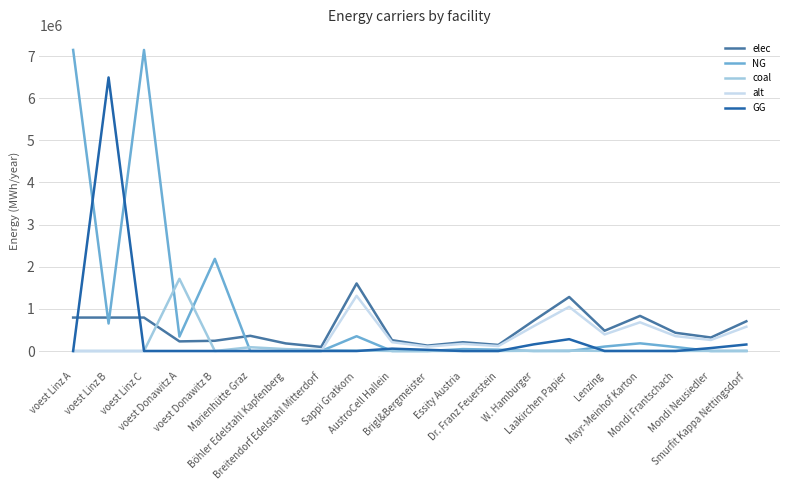

Is it true that NG equals -4164515.0 at Brigl&Bergmeister?

False